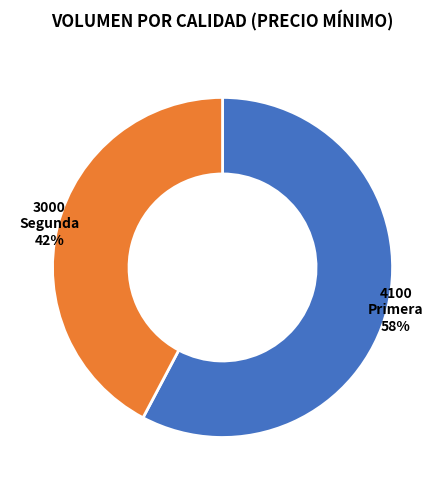

Is the sum of Segunda and Primera greater than half?

Yes